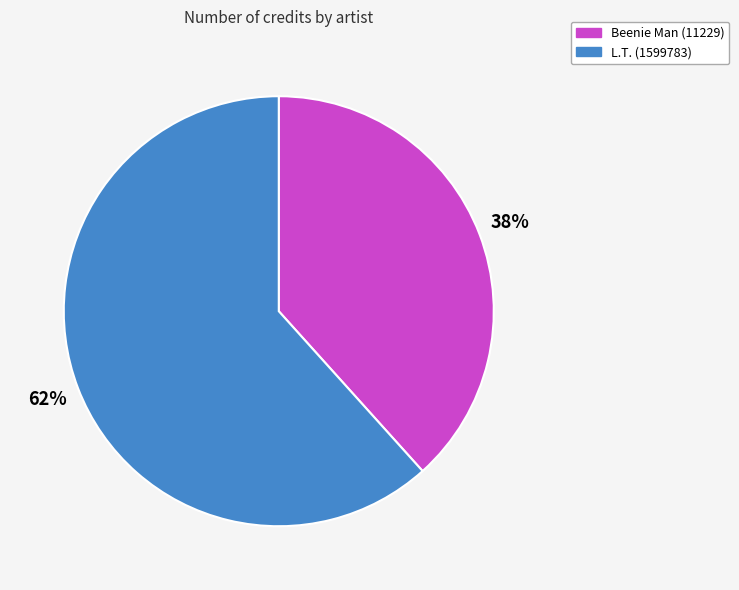

True or false: Beenie Man (11229) accounts for 38% of the total.

True